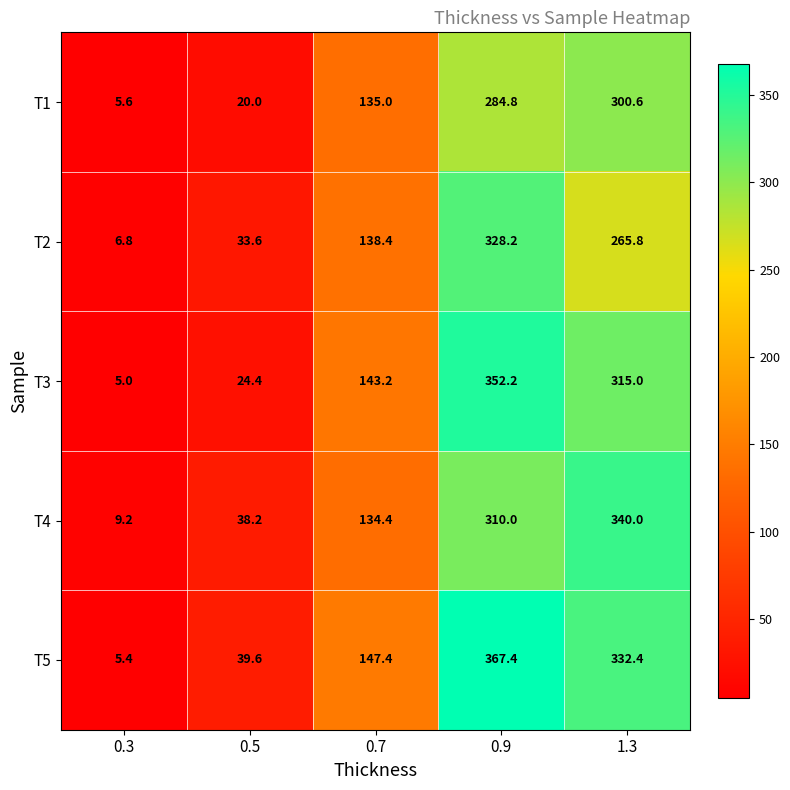

Which series has the largest total across all categories?

T5